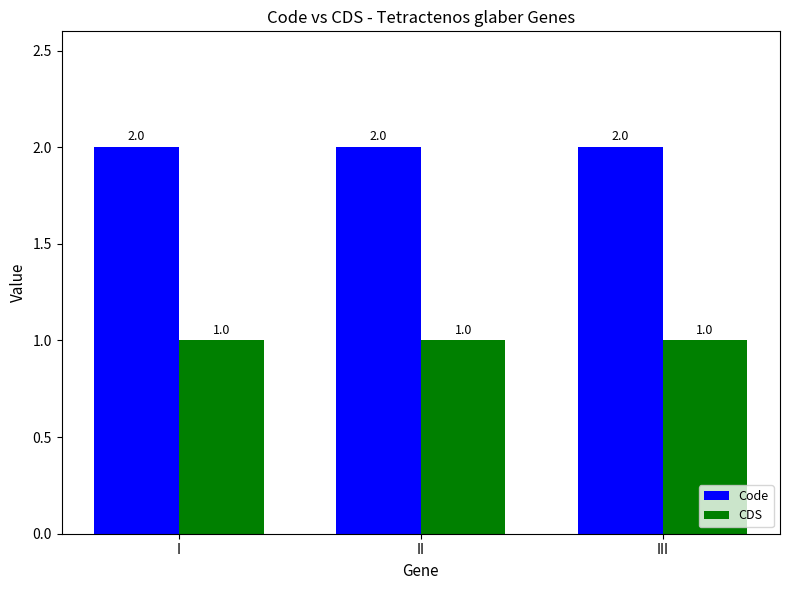

What is the value of the Code bar at the 2nd from the left?

2